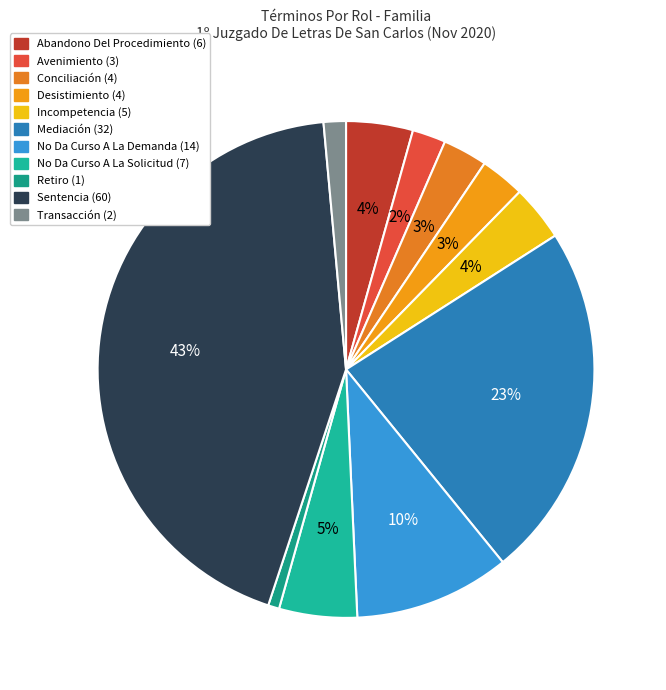

Is Abandono Del Procedimiento the majority of the pie?

No